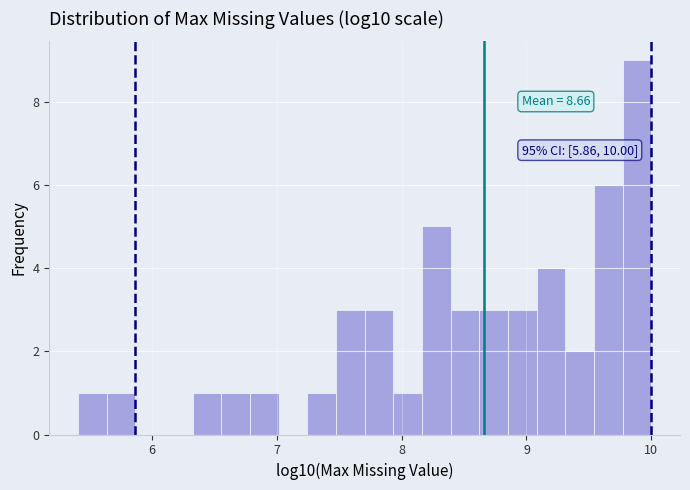

Around what value on the x-axis is the tallest bar? Give the approximate position of its centre, as read against the axis.

9.9